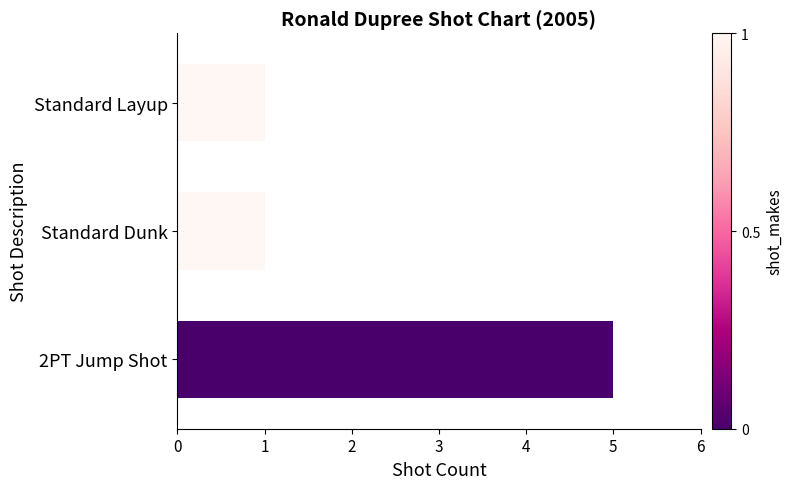

Reading top to bottom, transcribe all the data shown in this chart.

Standard Layup=1	Standard Dunk=1	2PT Jump Shot=5